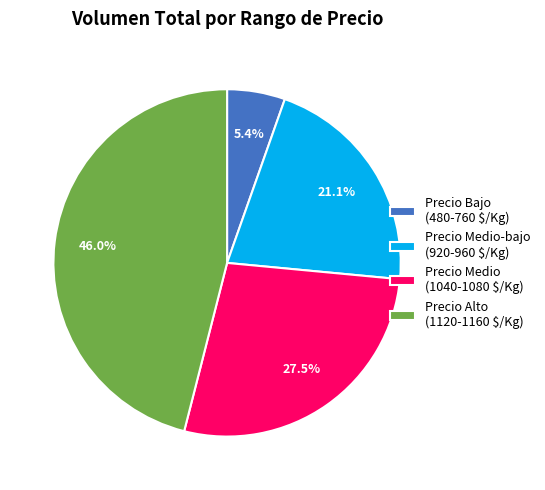

What portion of the pie excludes Precio Medio-bajo (920-960 $/Kg)?

78.9%